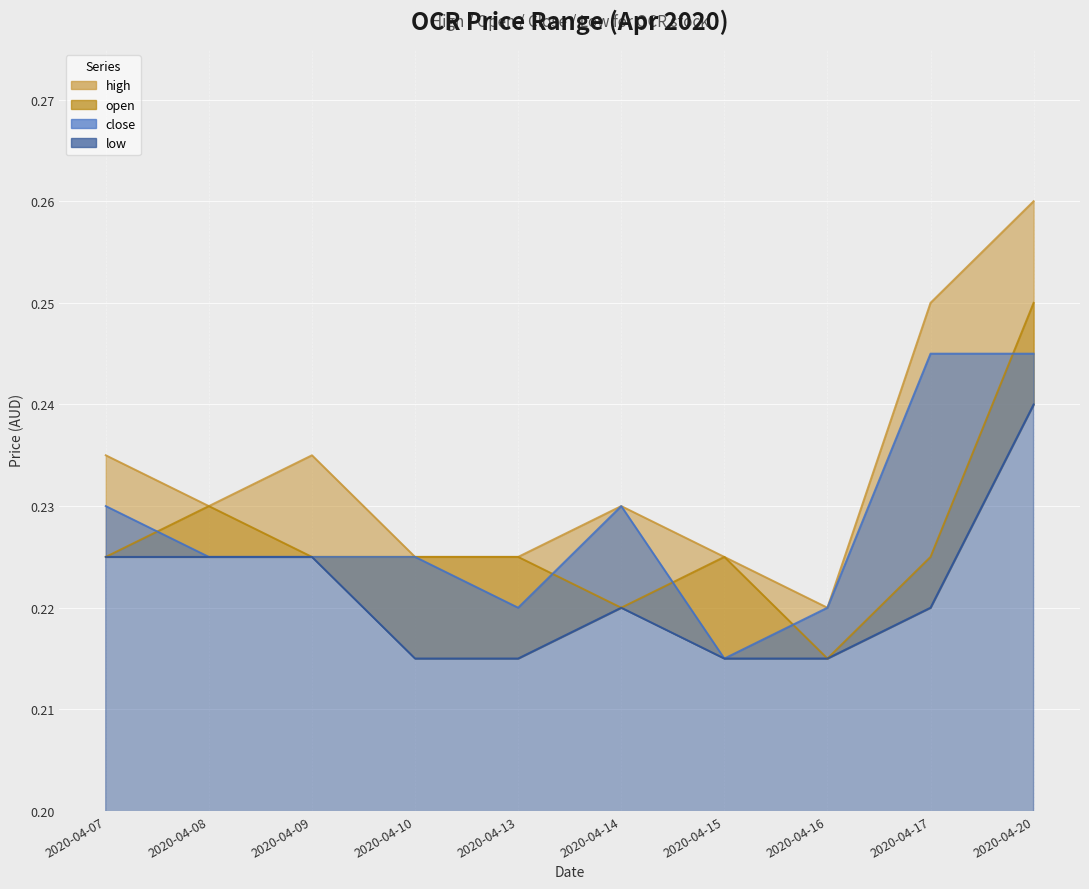

Reading left to right, extract all data points from this chart.

high: 2020-04-07=0.2	2020-04-08=0.2	2020-04-09=0.2	2020-04-10=0.2	2020-04-13=0.2	2020-04-14=0.2	2020-04-15=0.2	2020-04-16=0.2	2020-04-17=0.2	2020-04-20=0.3
open: 2020-04-07=0.2	2020-04-08=0.2	2020-04-09=0.2	2020-04-10=0.2	2020-04-13=0.2	2020-04-14=0.2	2020-04-15=0.2	2020-04-16=0.2	2020-04-17=0.2	2020-04-20=0.2
close: 2020-04-07=0.2	2020-04-08=0.2	2020-04-09=0.2	2020-04-10=0.2	2020-04-13=0.2	2020-04-14=0.2	2020-04-15=0.2	2020-04-16=0.2	2020-04-17=0.2	2020-04-20=0.2
low: 2020-04-07=0.2	2020-04-08=0.2	2020-04-09=0.2	2020-04-10=0.2	2020-04-13=0.2	2020-04-14=0.2	2020-04-15=0.2	2020-04-16=0.2	2020-04-17=0.2	2020-04-20=0.2